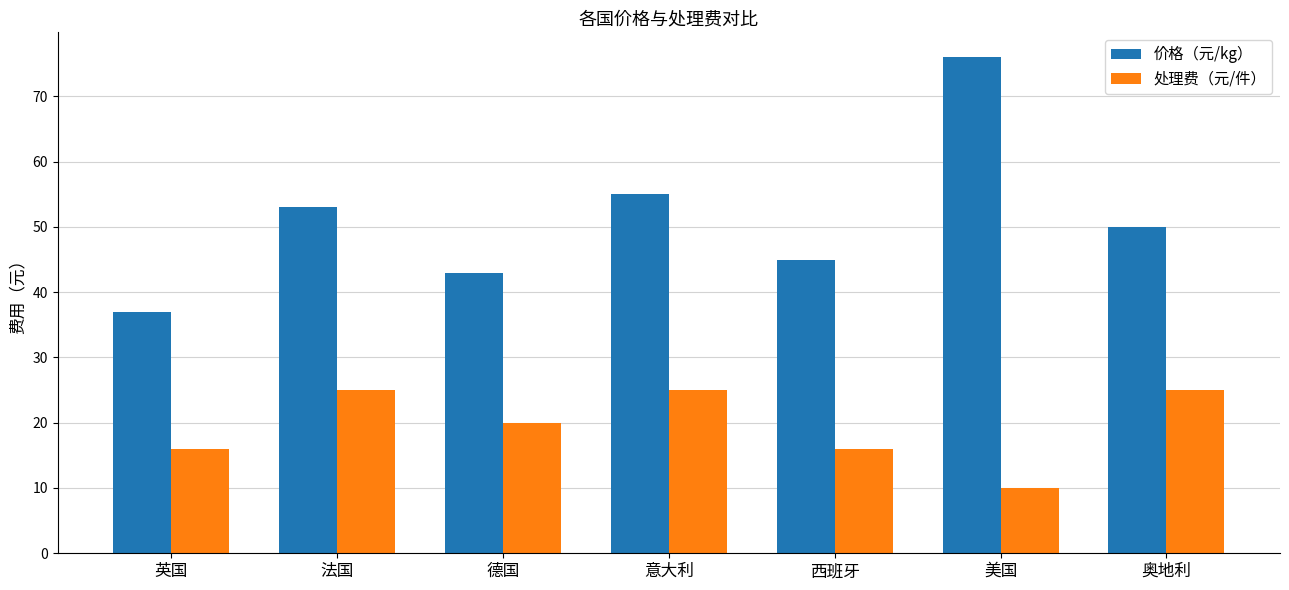

At how many categories does at least one series exceed 21?

7